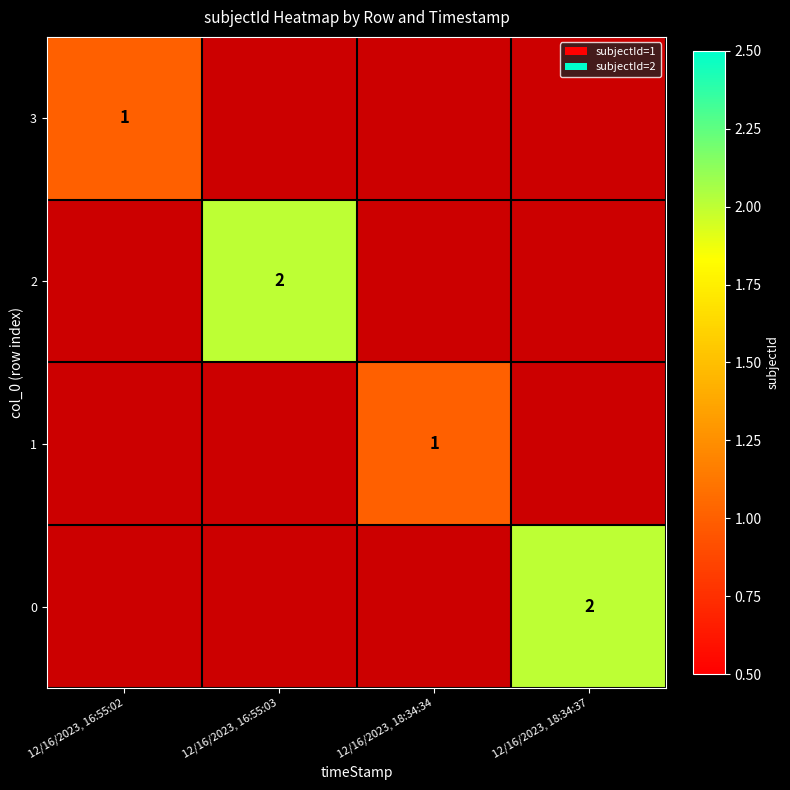

True or false: 1 has a value of 1 at 12/16/2023, 18:34:34.

True